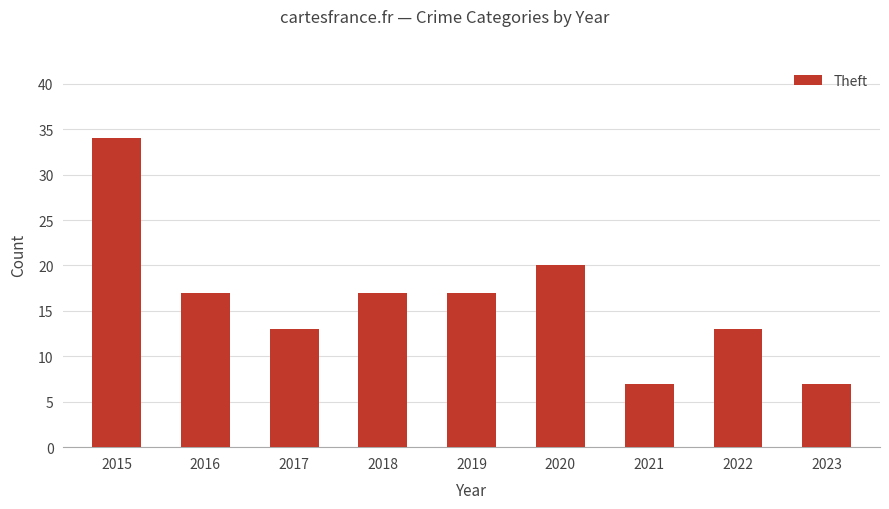

Does the chart contain stacked bars?

No